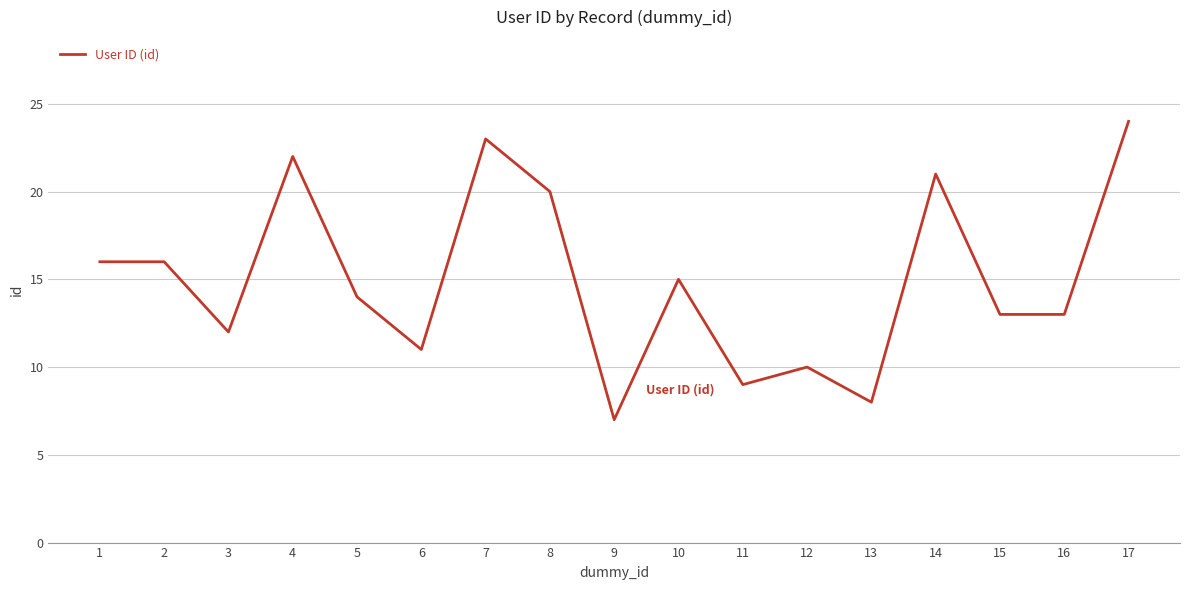

What is the ratio of the value at 12 to the value at 6?

0.9